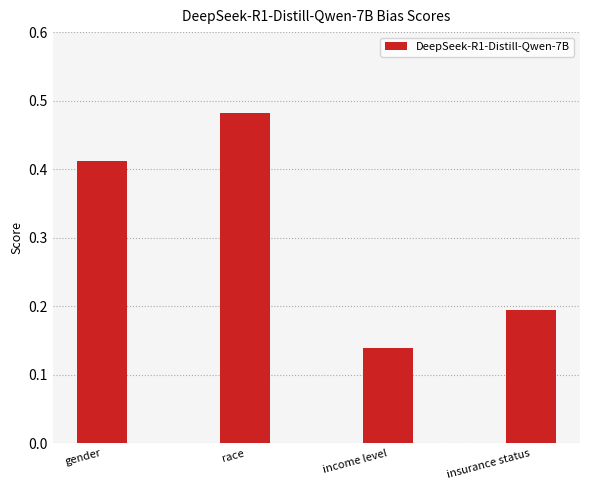

Which category has the lowest value across all series?

income level